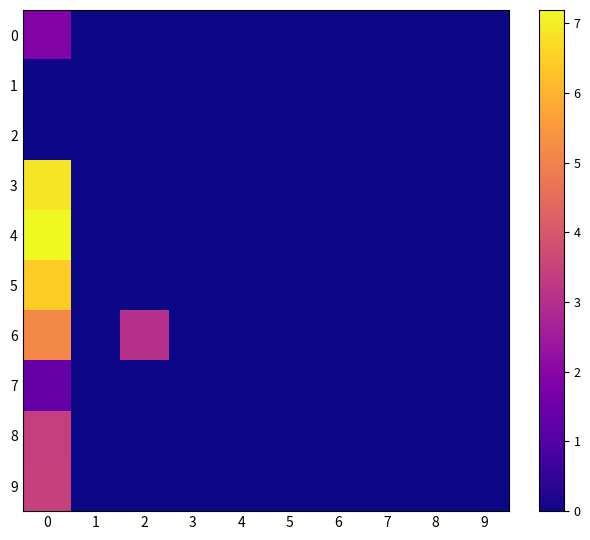

Which series has the largest range (max minus min)?

4